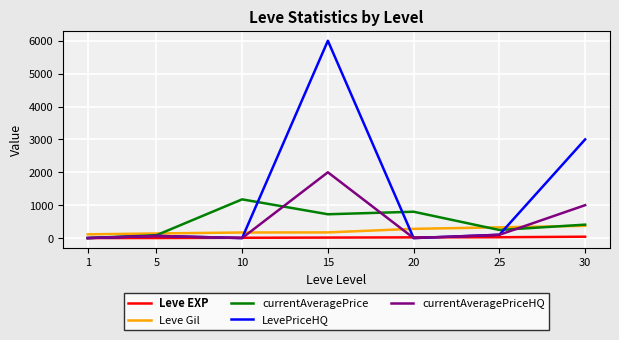

Is it true that currentAveragePrice equals 800.8 at 20?

True